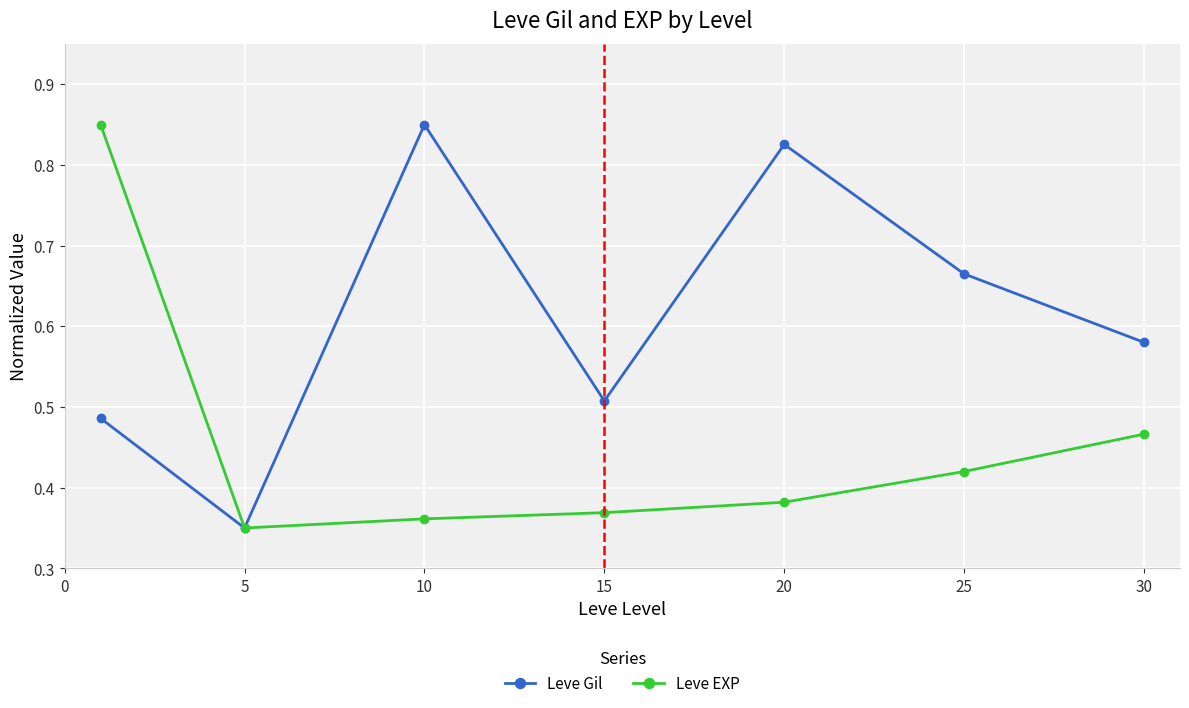

Count the number of data series in this chart.

2